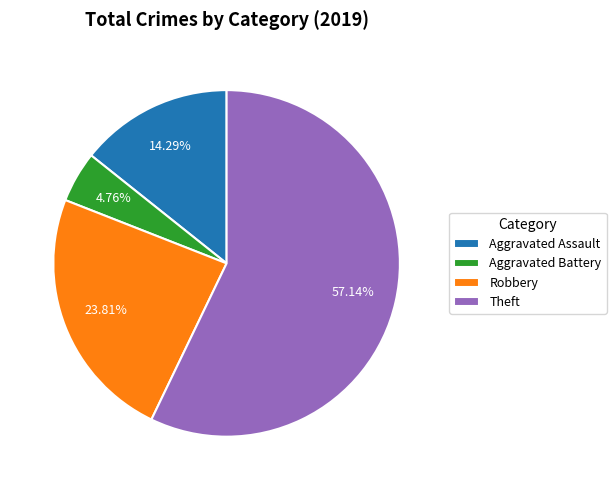

Which category has the smallest portion of the pie?

Aggravated Battery